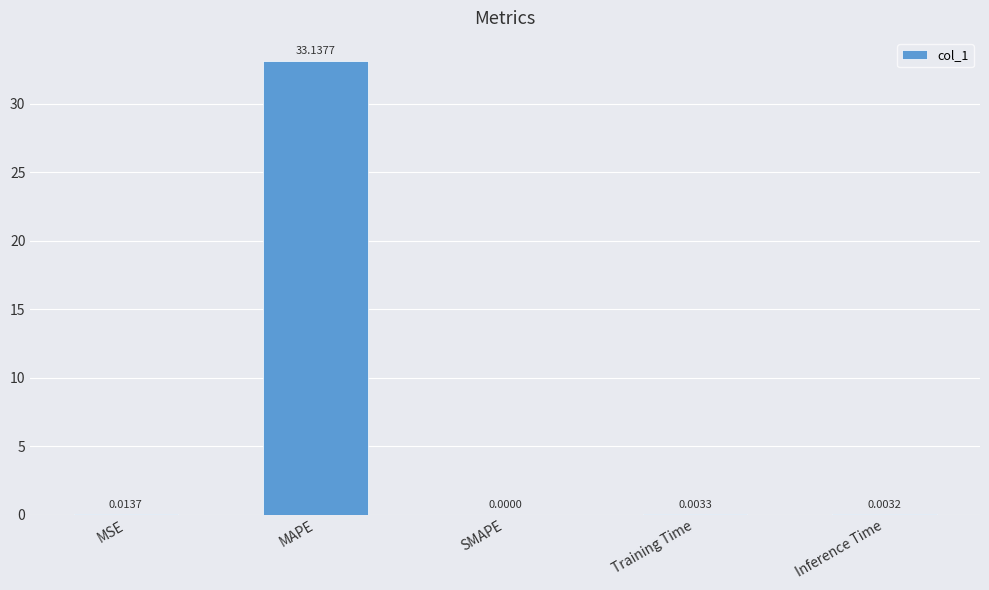

Which has a higher value, MAPE or MSE?

MAPE